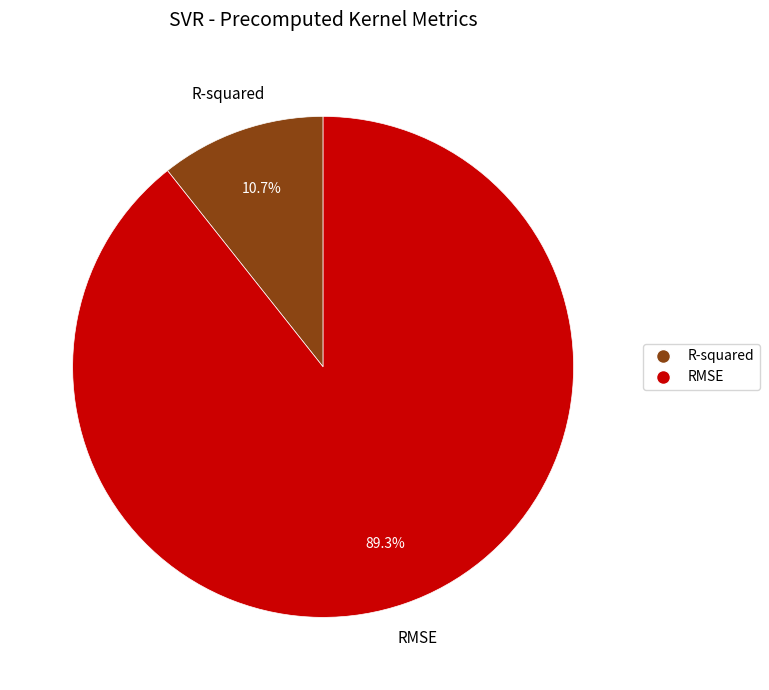

How many slices are in this pie chart?

2